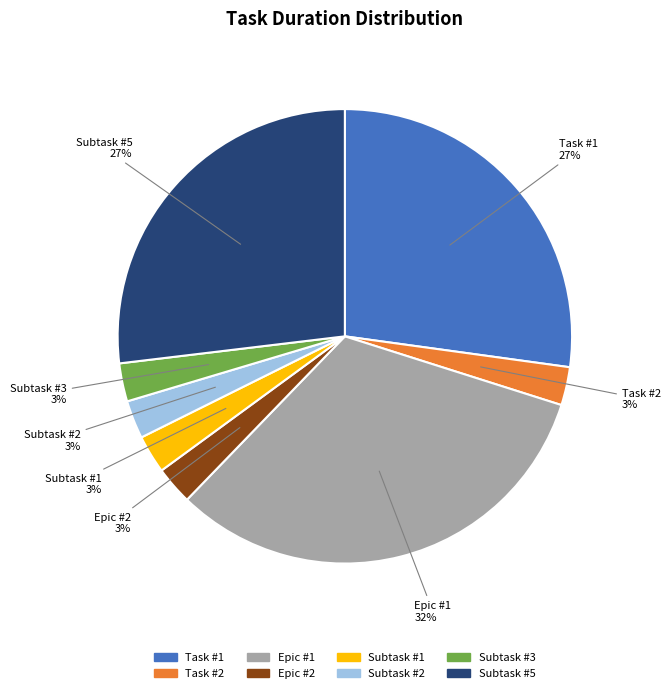

How many slices are in this pie chart?

8